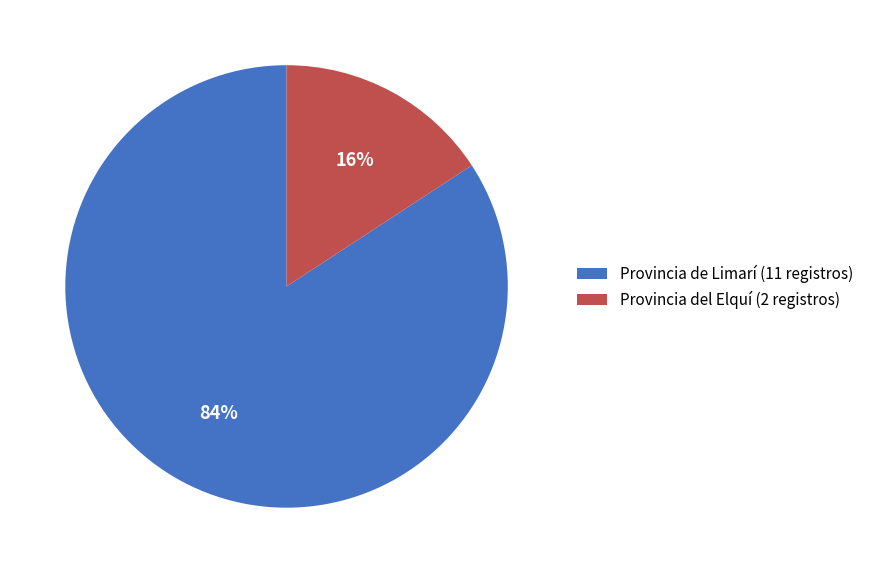

Rank the categories by value from lowest to highest.

Provincia del Elquí (2 registros), Provincia de Limarí (11 registros)